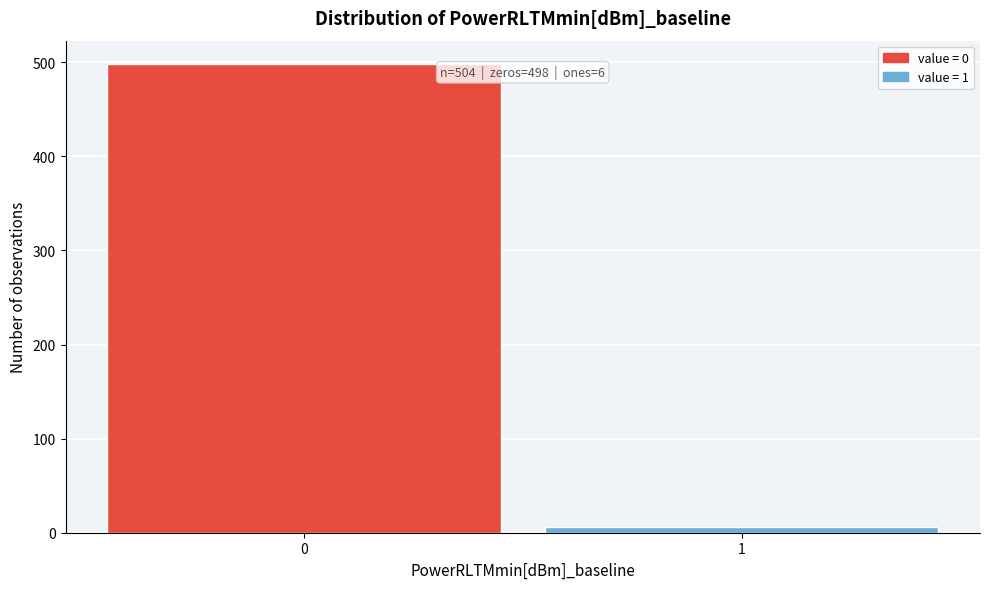

Reading right to left, extract all data points from this chart.

1=6	0=498